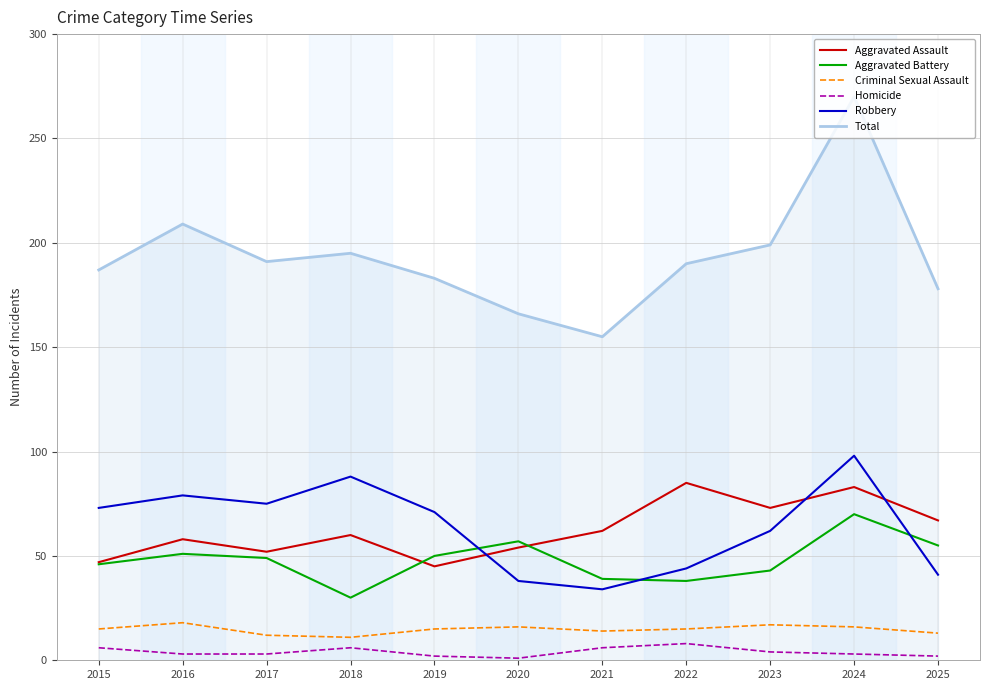

In Total, how many points are higher than both neighbors (excluding endpoints)?

3